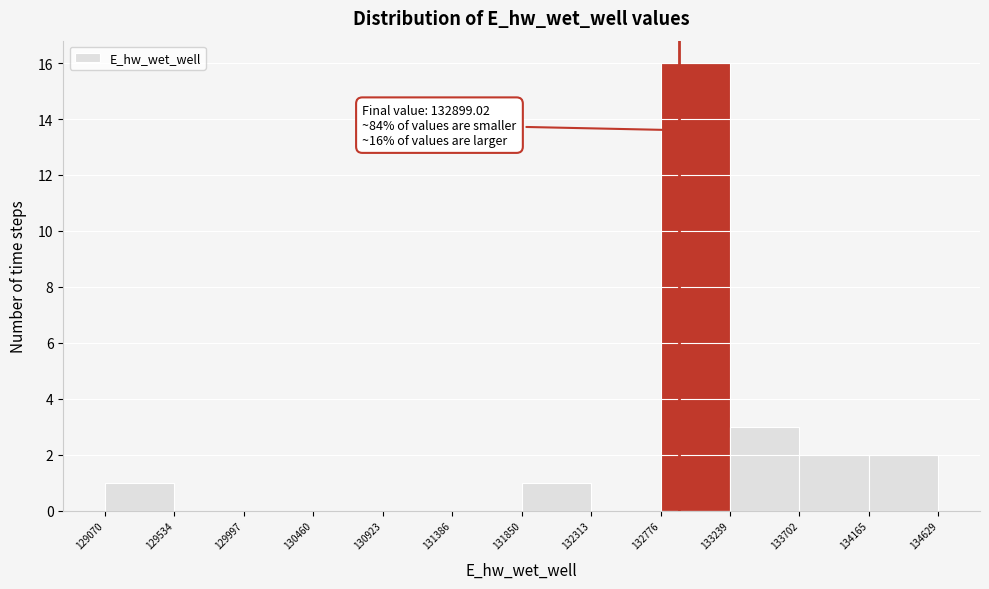

Over which range of the x-axis is the bar tallest?

132776 to 133239